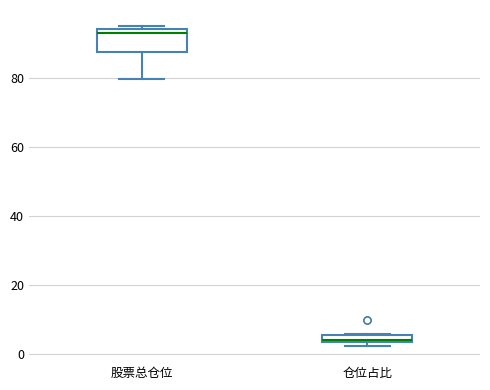

Where is the upper edge of the box for 仓位占比 on the y-axis? The values are not printed on the chart, so give them approximately, as read against the axis.

6